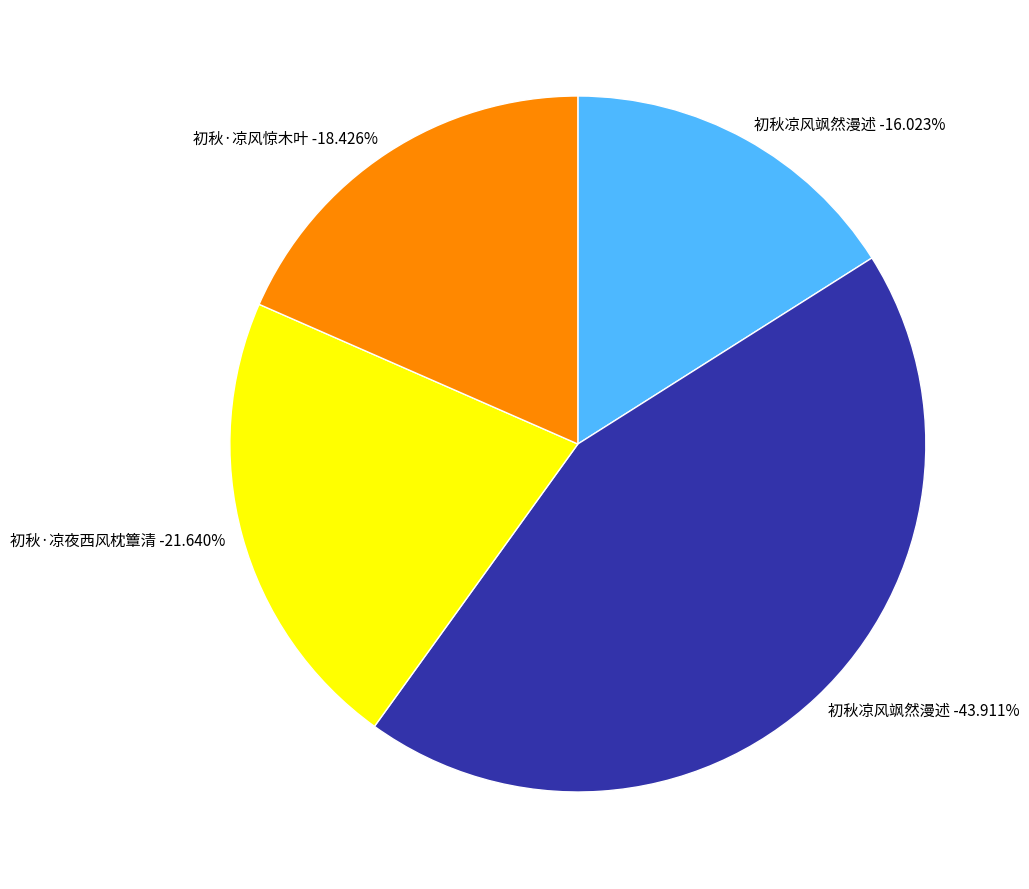

To the nearest percent, what is the average slice percentage?

25%